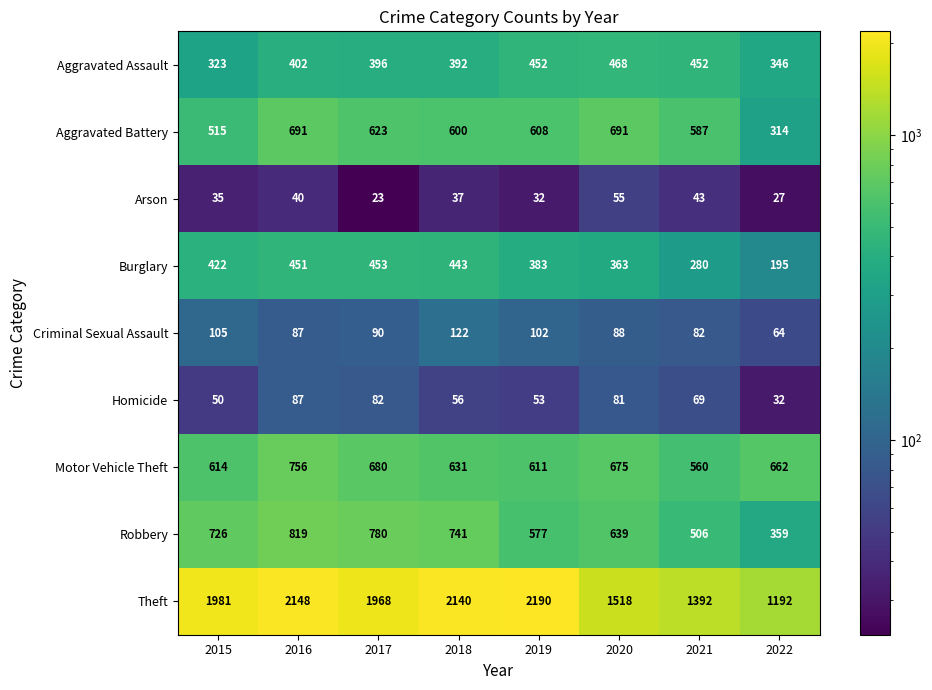

Rank the series by their maximum value, from highest to lowest.

Theft, Robbery, Motor Vehicle Theft, Aggravated Battery, Aggravated Assault, Burglary, Criminal Sexual Assault, Homicide, Arson